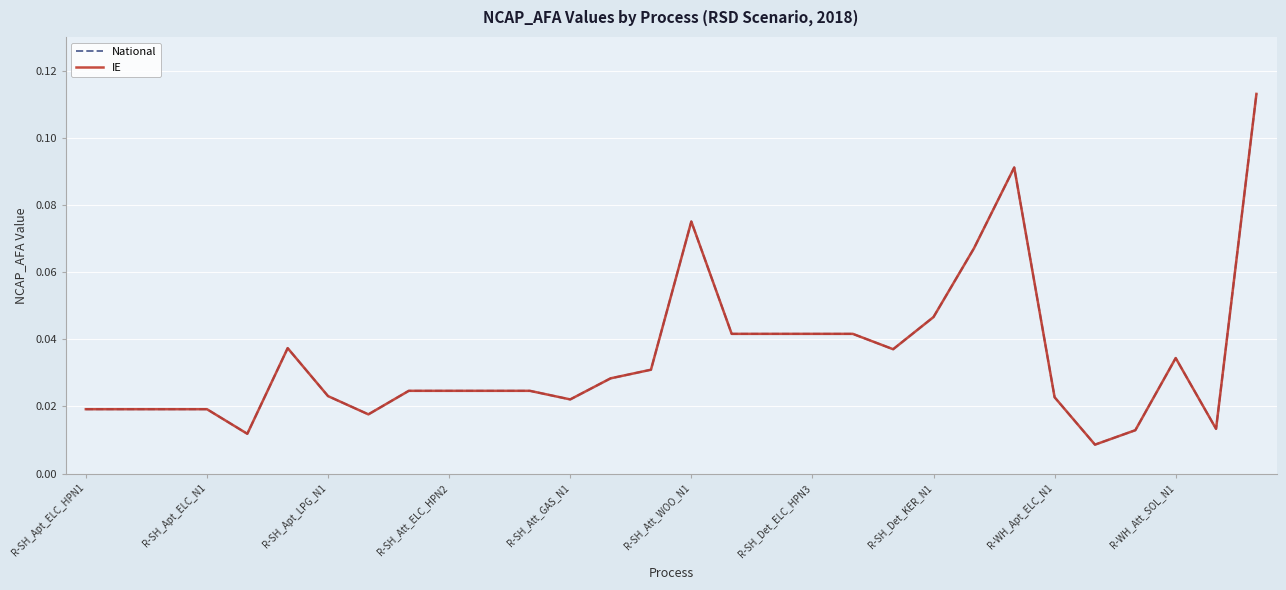

What is the sum of all National values?

1.0